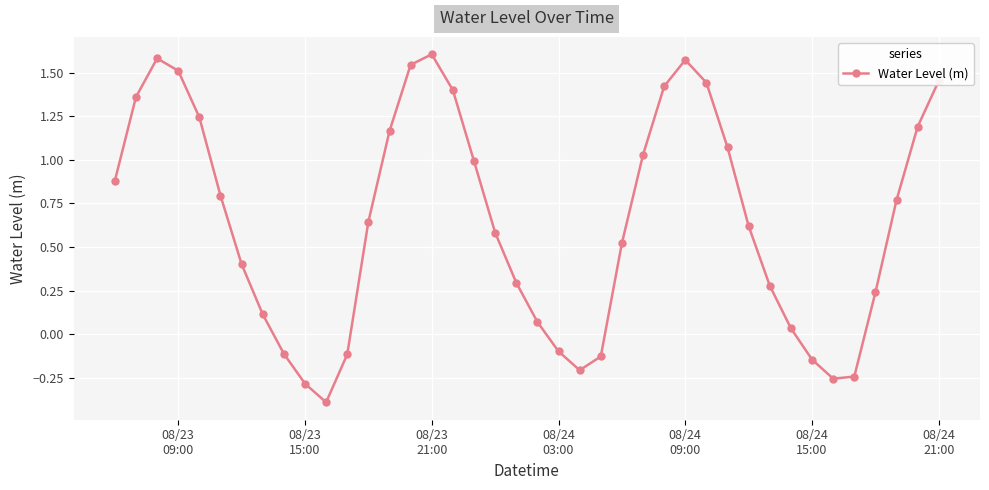

What is the minimum value shown in the chart?

-0.4